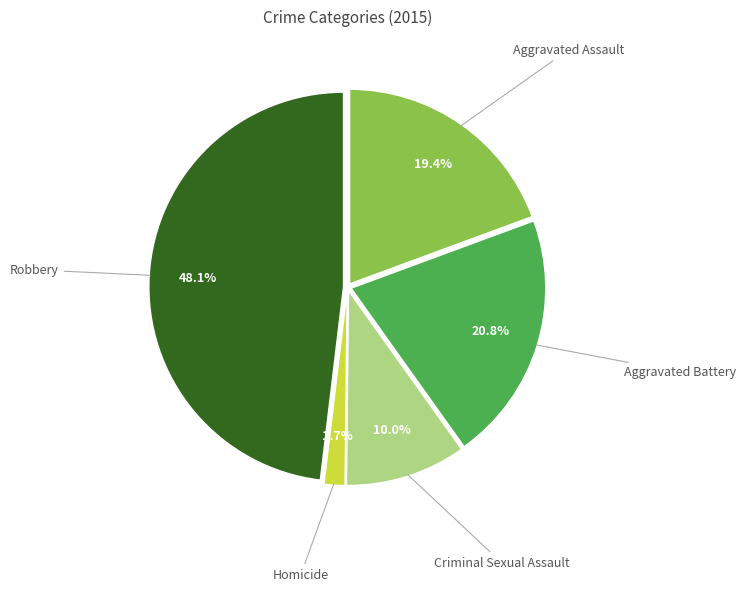

To the nearest percent, what is the difference between the Robbery and Homicide slice percentages?

46%